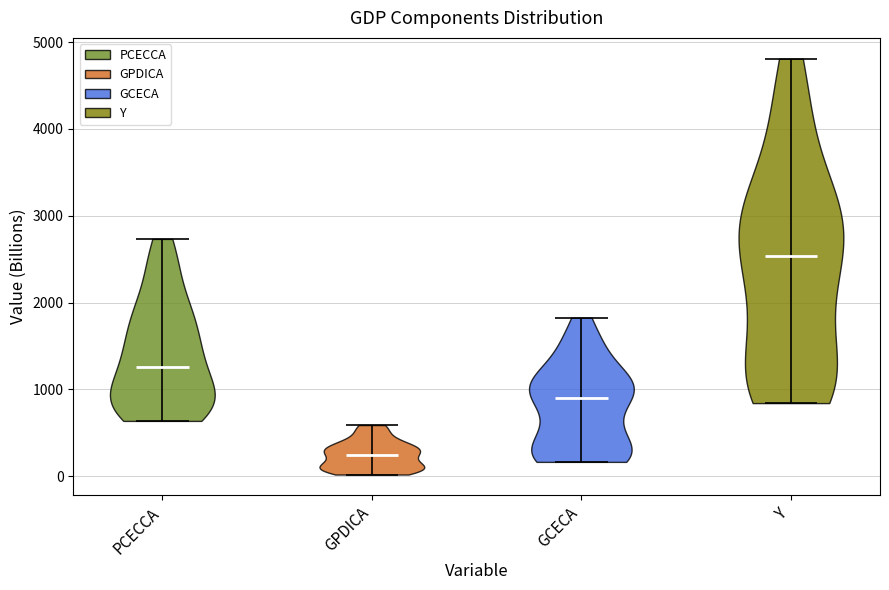

Reading left to right, read every violin against the y-axis: where its median line is, and the lowest and highest points it reaches. The values are not printed on the chart, so give them approximately, as read against the axis.

PCECCA: median line 1300, lowest point 600, highest point 2700
GPDICA: median line 200, lowest point 0, highest point 600
GCECA: median line 900, lowest point 200, highest point 1800
Y: median line 2500, lowest point 800, highest point 4800